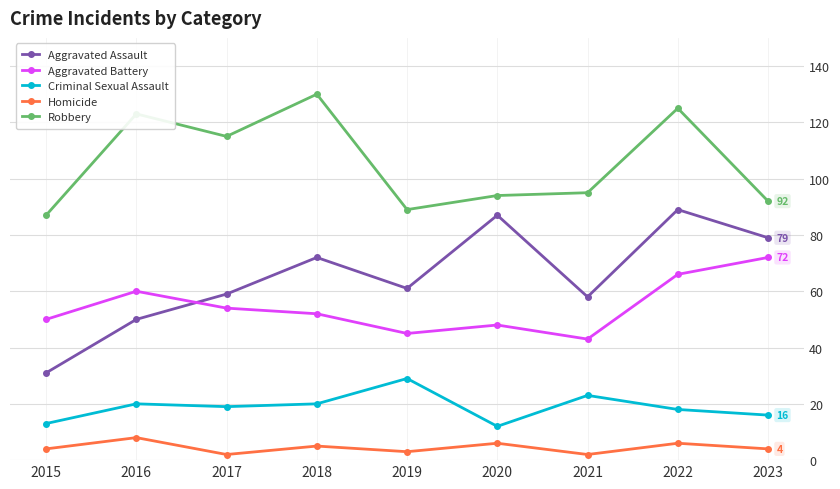

Which series changed the most between 2020 and 2022?

Robbery